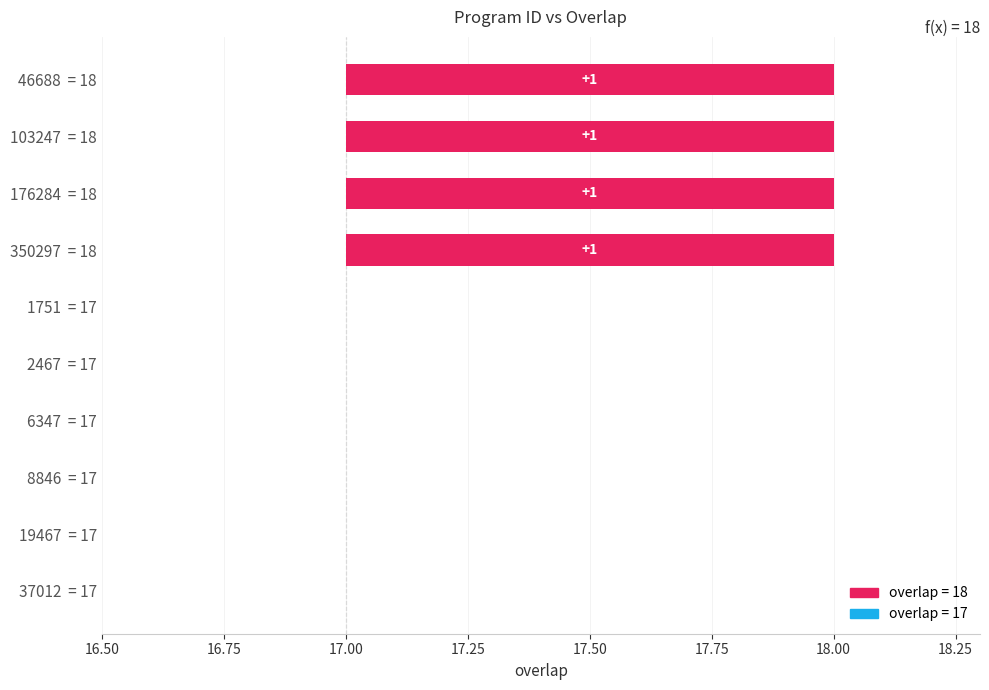

How many bars are there in total?

10